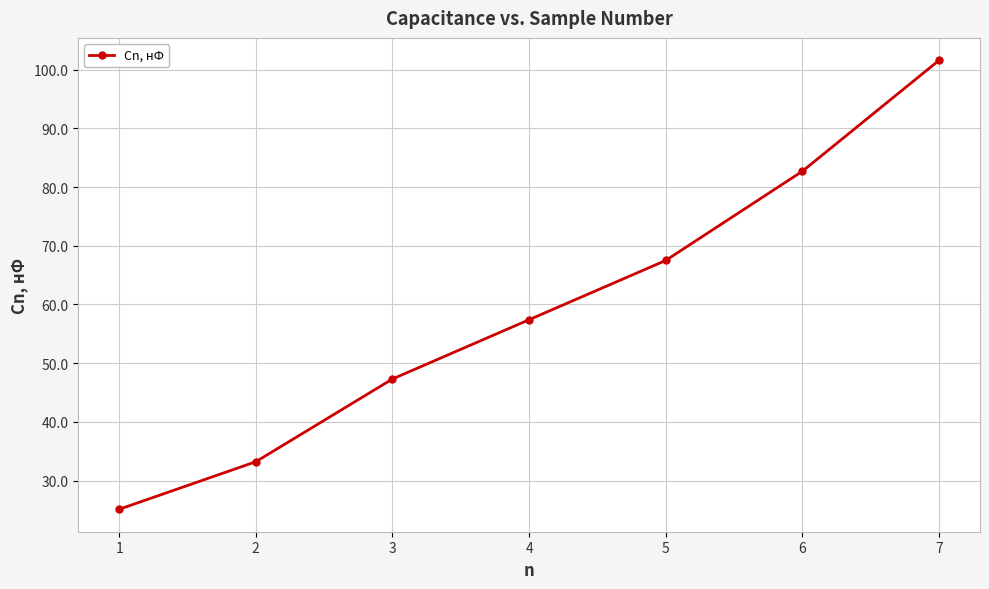

What is the value of the 3rd point from the left?

47.3